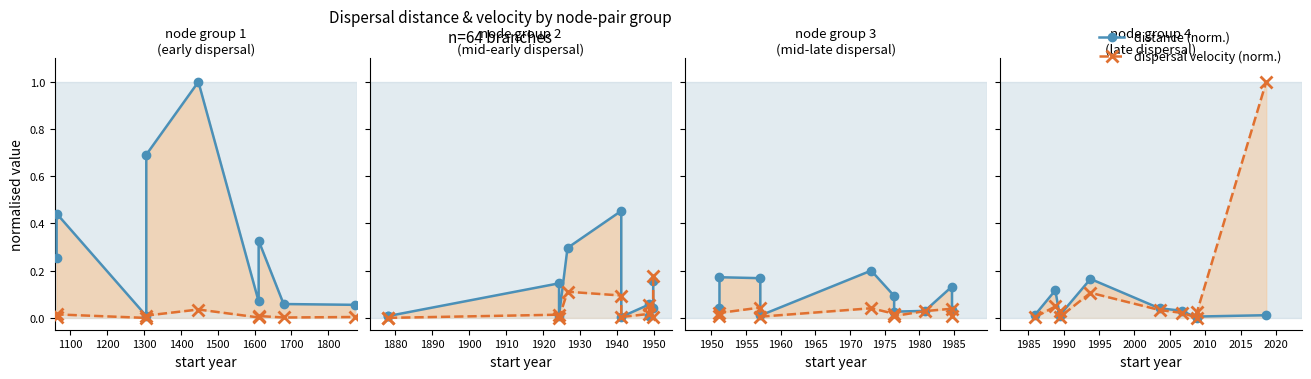

Which has a higher value, 1700 or 1600?

1600